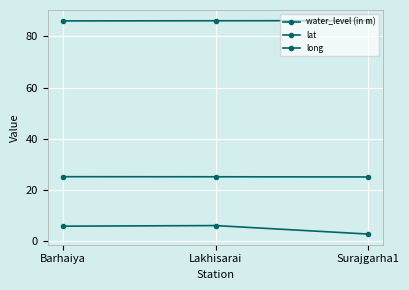

What position from the right is Surajgarha1?

1